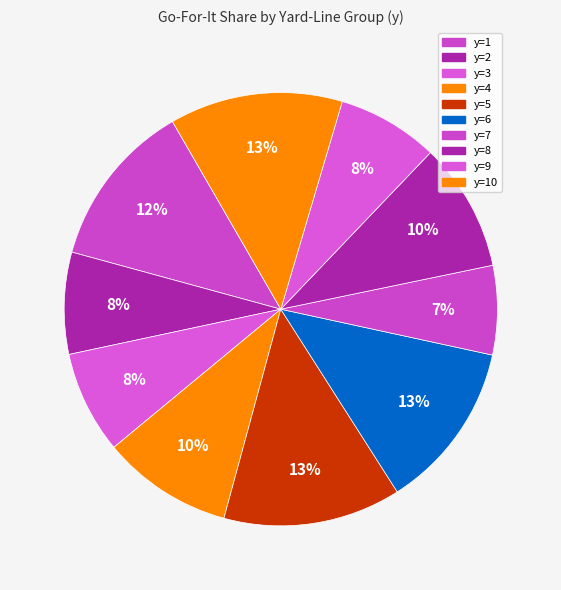

How many segments does this pie chart have?

10